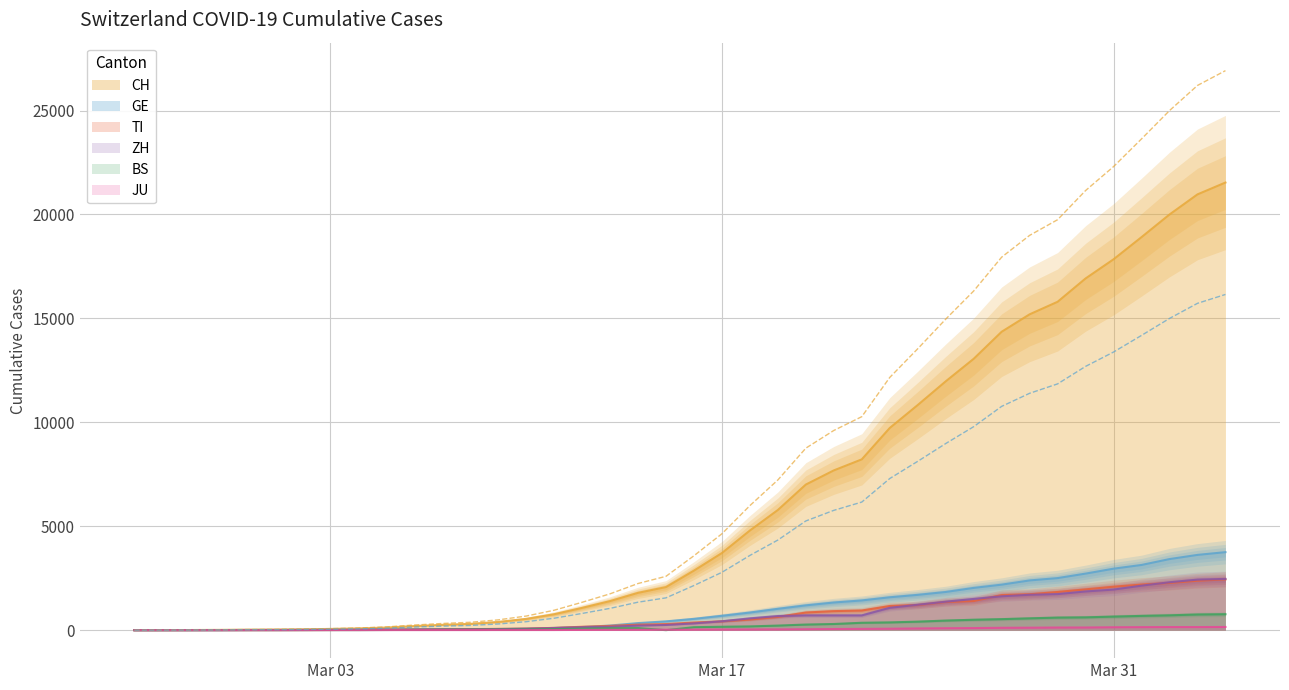

What is the sum of the CH values at 2020-03-16 and 2020-03-24?

13695